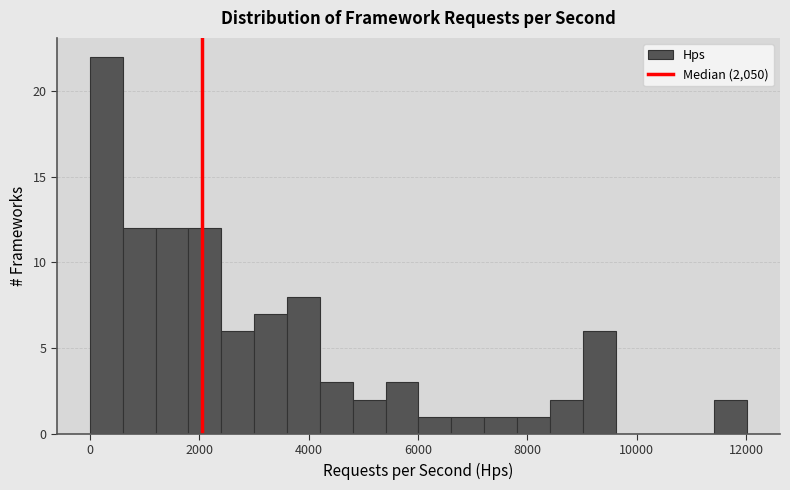

Around what value on the x-axis is the tallest bar? Give the approximate position of its centre, as read against the axis.

400